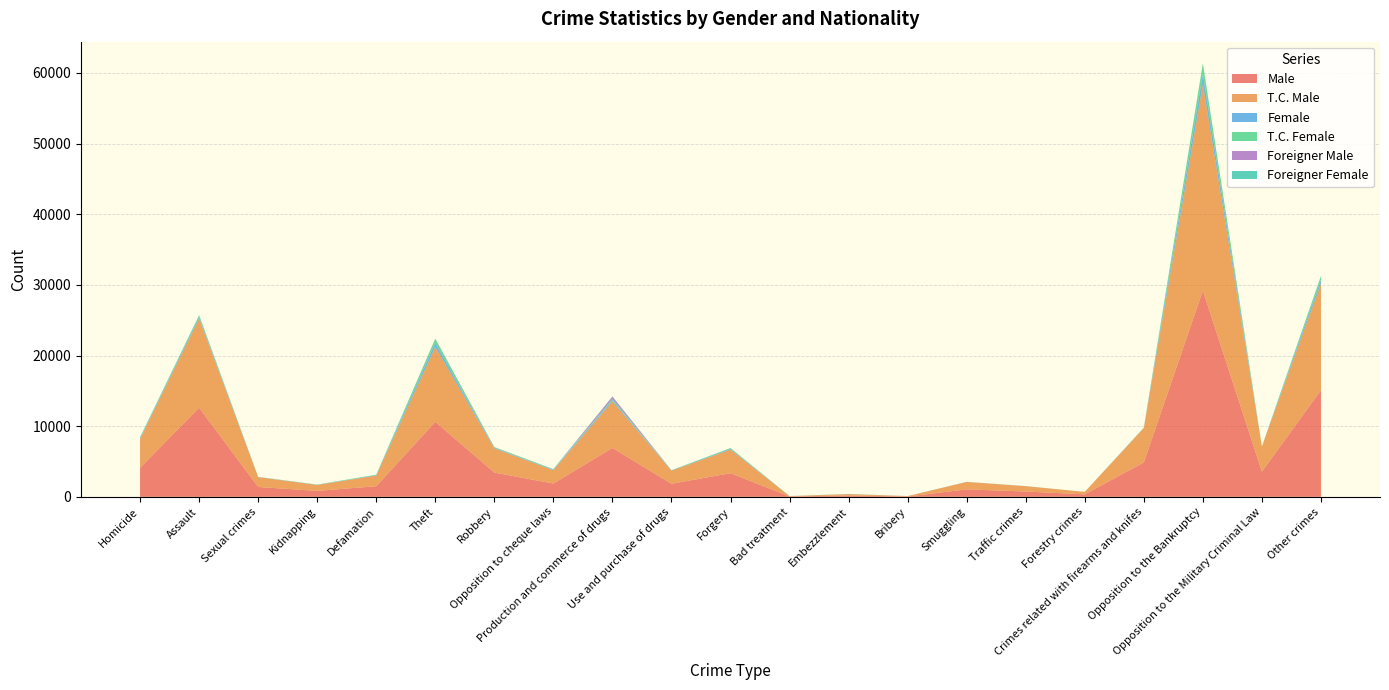

Reading left to right, what are all the values shown in this chart?

Male: Homicide=4104	Assault=12618	Sexual crimes=1396	Kidnapping=842	Defamation=1504	Theft=10617	Robbery=3433	Opposition to cheque laws=1883	Production and commerce of drugs=6914	Use and purchase of drugs=1853	Forgery=3345	Bad treatment=51	Embezzlement=194	Bribery=53	Smuggling=1054	Traffic crimes=756	Forestry crimes=350	Crimes related with firearms and knifes=4867	Opposition to the Bankruptcy=29189	Opposition to the Military Criminal Law=3564	Other crimes=15094
T.C. Male: Homicide=4092	Assault=12613	Sexual crimes=1394	Kidnapping=842	Defamation=1504	Theft=10587	Robbery=3421	Opposition to cheque laws=1880	Production and commerce of drugs=6597	Use and purchase of drugs=1847	Forgery=3341	Bad treatment=51	Embezzlement=194	Bribery=53	Smuggling=1052	Traffic crimes=756	Forestry crimes=350	Crimes related with firearms and knifes=4864	Opposition to the Bankruptcy=29183	Opposition to the Military Criminal Law=3564	Other crimes=15074
Female: Homicide=119	Assault=239	Sexual crimes=18	Kidnapping=26	Defamation=66	Theft=582	Robbery=92	Opposition to cheque laws=80	Production and commerce of drugs=193	Use and purchase of drugs=34	Forgery=110	Bad treatment=6	Embezzlement=12	Bribery=4	Smuggling=7	Traffic crimes=6	Forestry crimes=1	Crimes related with firearms and knifes=29	Opposition to the Bankruptcy=1485	Opposition to the Military Criminal Law=1	Other crimes=543
T.C. Female: Homicide=119	Assault=238	Sexual crimes=18	Kidnapping=26	Defamation=66	Theft=572	Robbery=92	Opposition to cheque laws=80	Production and commerce of drugs=156	Use and purchase of drugs=34	Forgery=108	Bad treatment=6	Embezzlement=12	Bribery=4	Smuggling=6	Traffic crimes=6	Forestry crimes=1	Crimes related with firearms and knifes=29	Opposition to the Bankruptcy=1485	Opposition to the Military Criminal Law=1	Other crimes=534
Foreigner Male: Homicide=12	Assault=5	Sexual crimes=2	Kidnapping=0	Defamation=0	Theft=30	Robbery=12	Opposition to cheque laws=3	Production and commerce of drugs=317	Use and purchase of drugs=6	Forgery=4	Bad treatment=0	Embezzlement=0	Bribery=0	Smuggling=2	Traffic crimes=0	Forestry crimes=0	Crimes related with firearms and knifes=3	Opposition to the Bankruptcy=6	Opposition to the Military Criminal Law=0	Other crimes=20
Foreigner Female: Homicide=0	Assault=1	Sexual crimes=0	Kidnapping=0	Defamation=0	Theft=10	Robbery=0	Opposition to cheque laws=0	Production and commerce of drugs=37	Use and purchase of drugs=0	Forgery=2	Bad treatment=0	Embezzlement=0	Bribery=0	Smuggling=1	Traffic crimes=0	Forestry crimes=0	Crimes related with firearms and knifes=0	Opposition to the Bankruptcy=0	Opposition to the Military Criminal Law=0	Other crimes=9